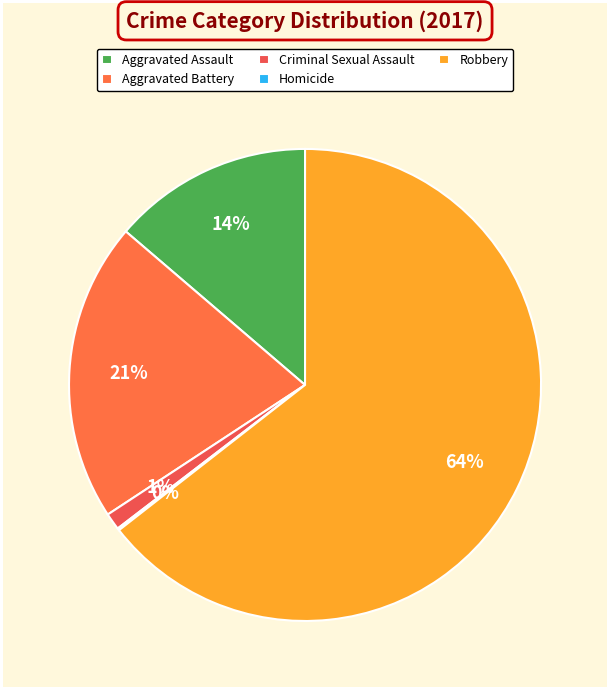

To the nearest percent, what portion does Robbery represent?

64%